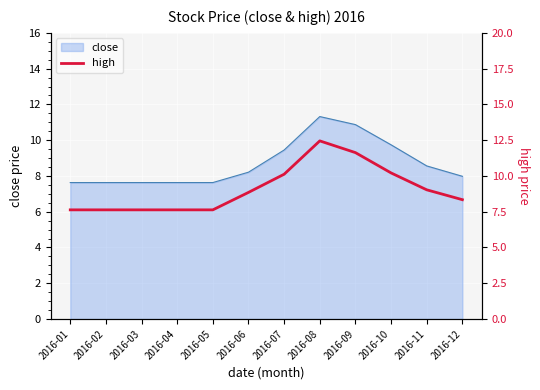

List the labels in order of value, largest first.

2016-08, 2016-09, 2016-10, 2016-07, 2016-11, 2016-06, 2016-12, 2016-01, 2016-02, 2016-03, 2016-04, 2016-05